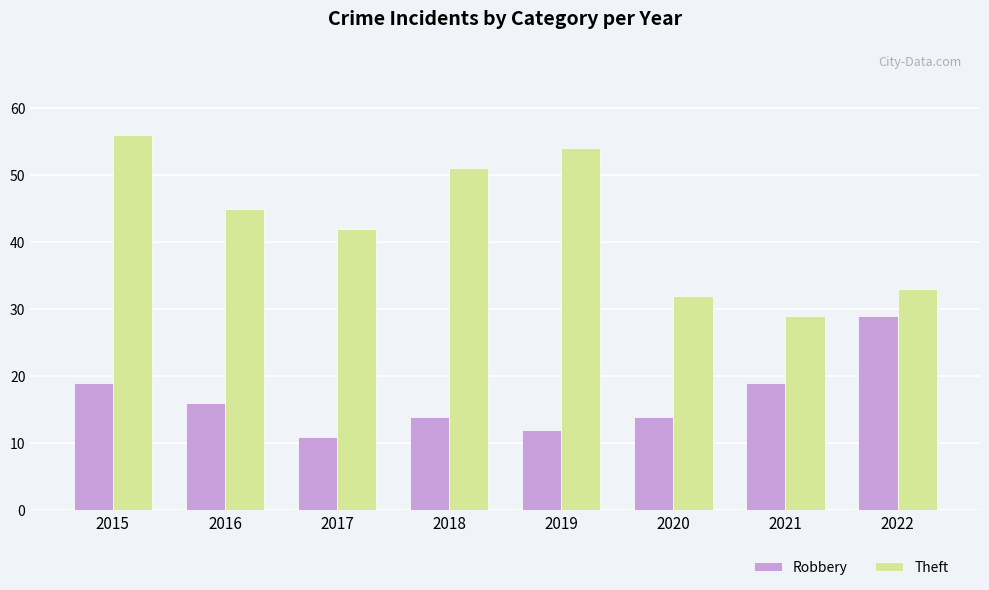

What is the total value across all series at 2016?

61